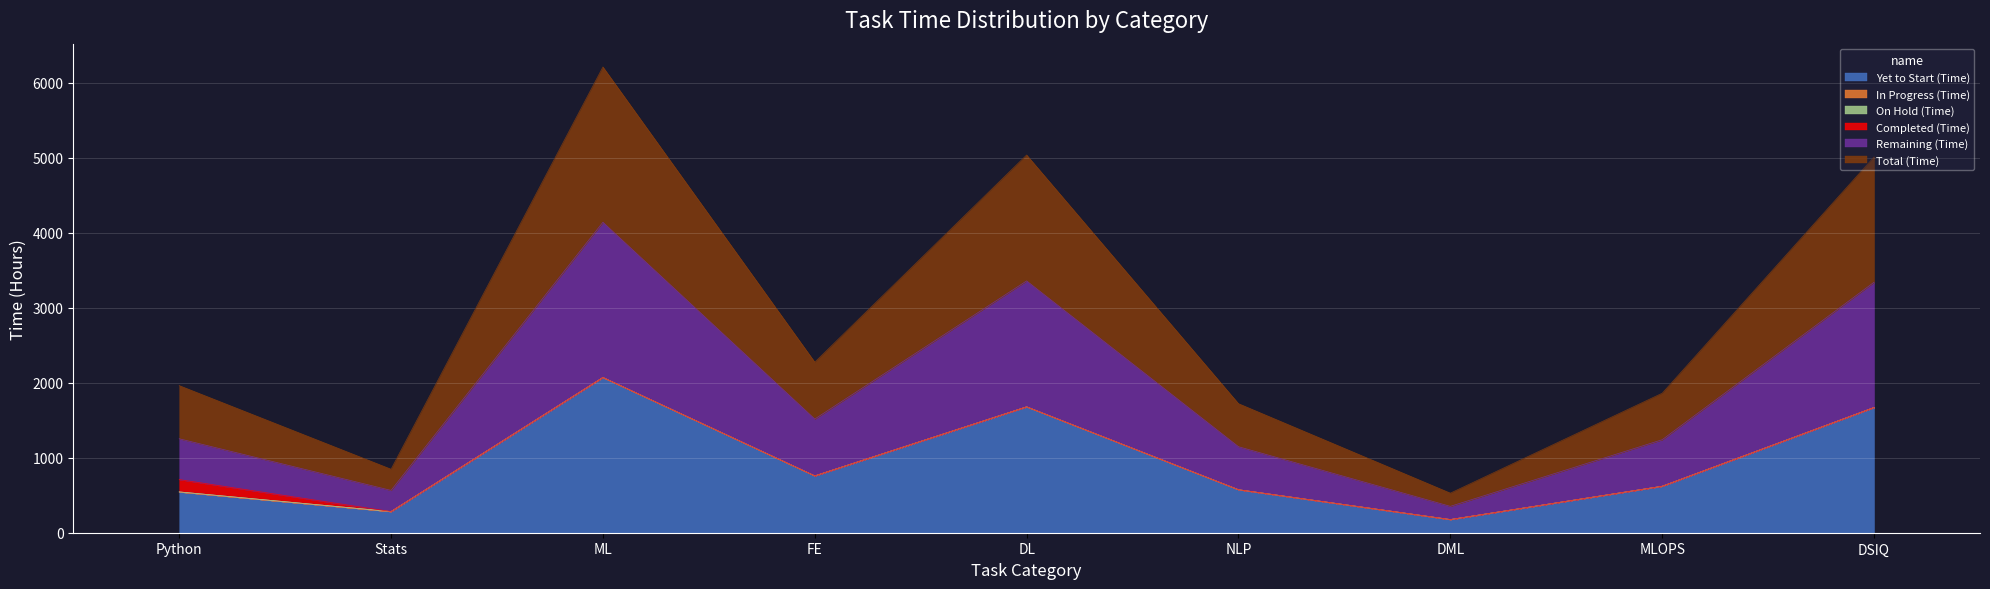

What is the label of the 8th point from the right?

Stats